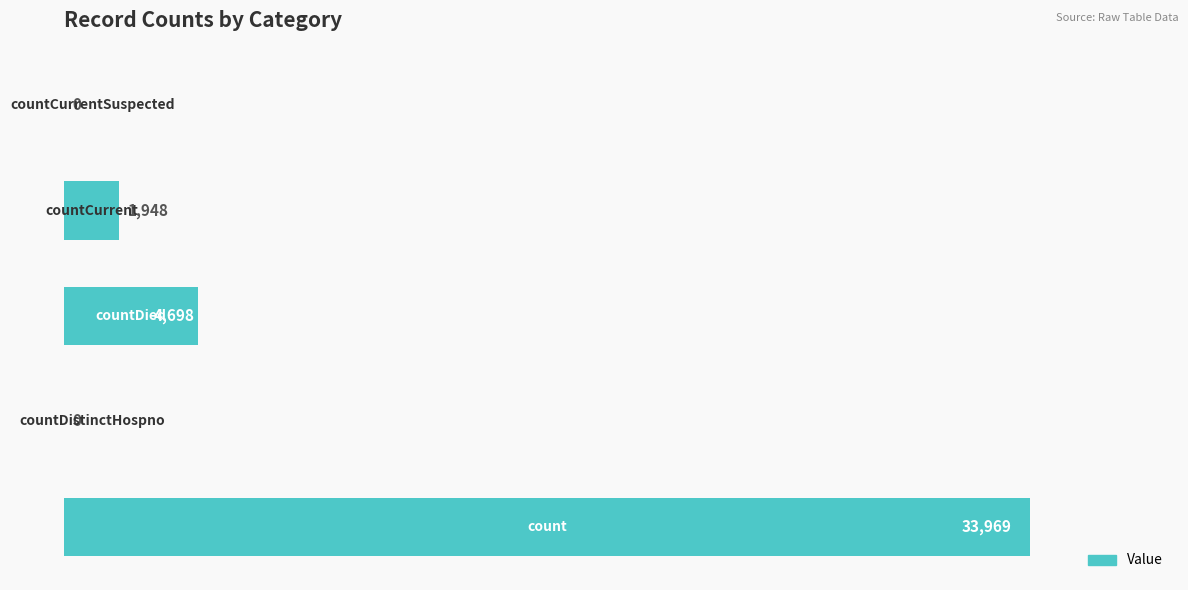

Does the chart contain stacked bars?

No